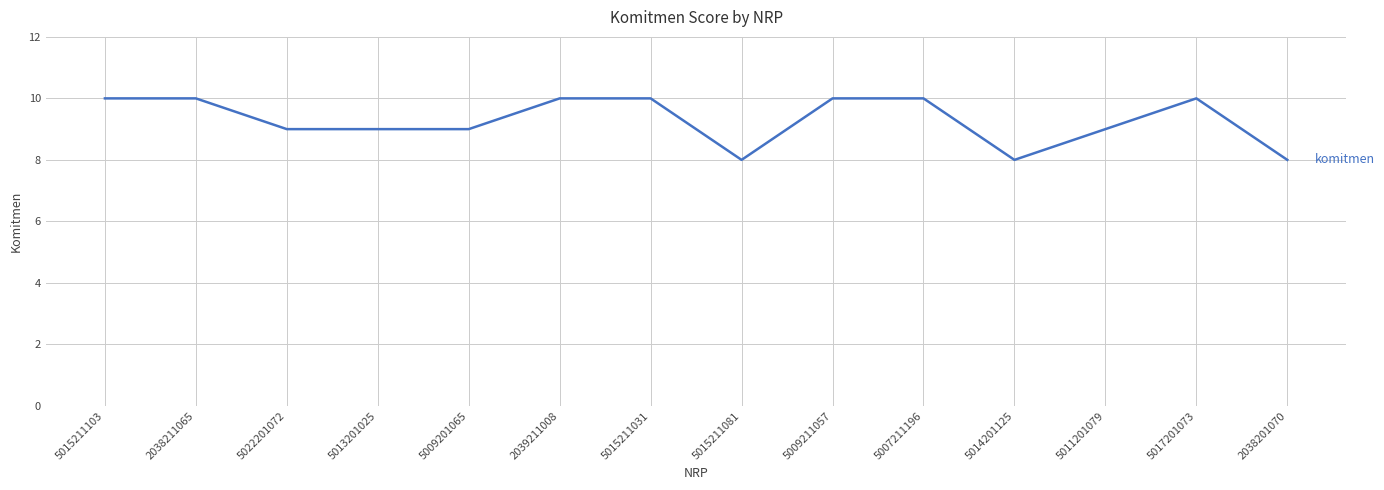

What is the difference between the second highest and minimum values?

2